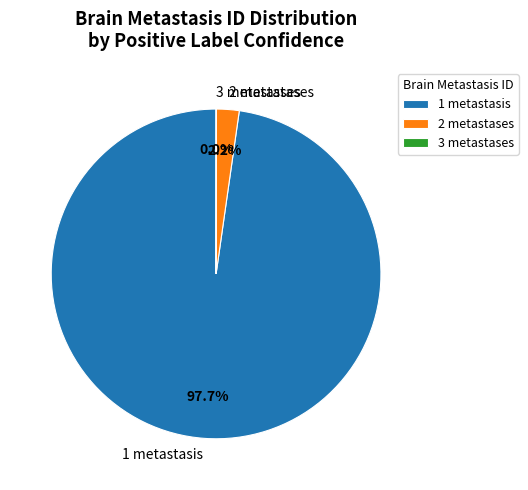

Is 2 metastases the majority of the pie?

No